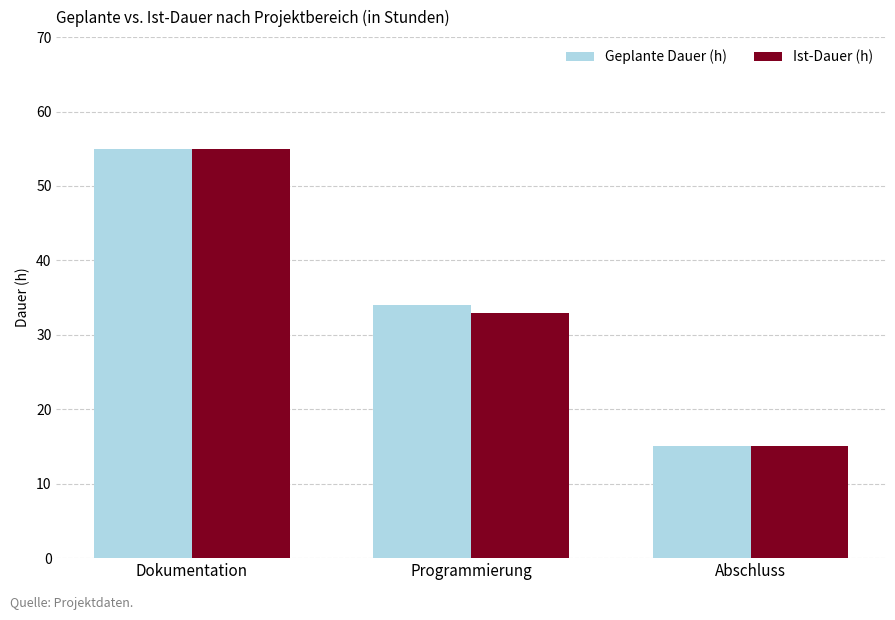

Rank the categories by Ist-Dauer (h) value from lowest to highest.

Abschluss, Programmierung, Dokumentation